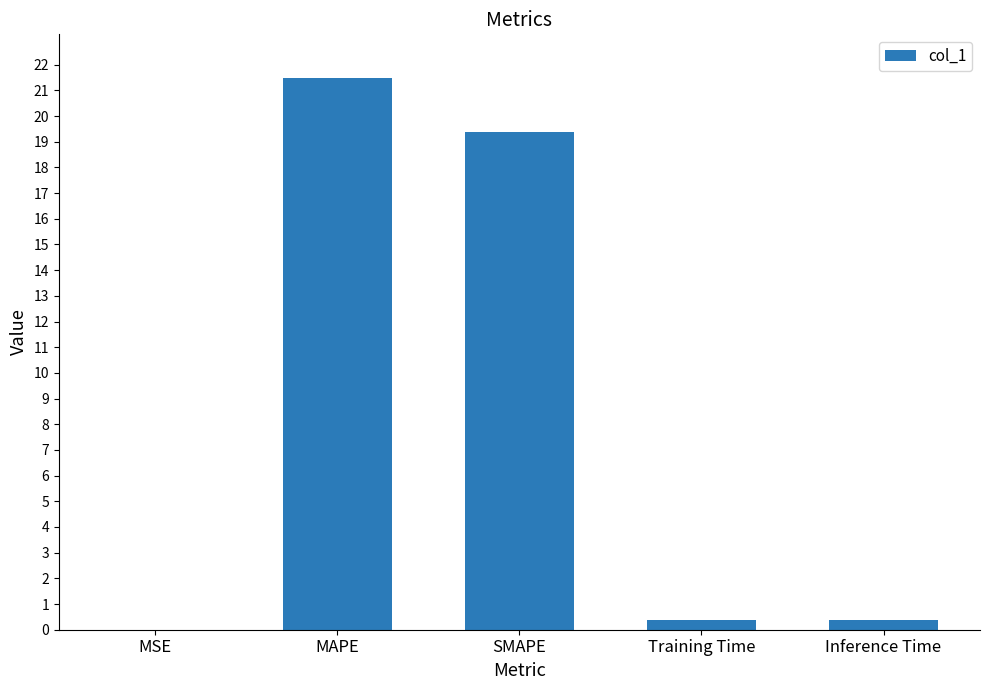

What is the sum of the values at Inference Time and SMAPE?

19.8